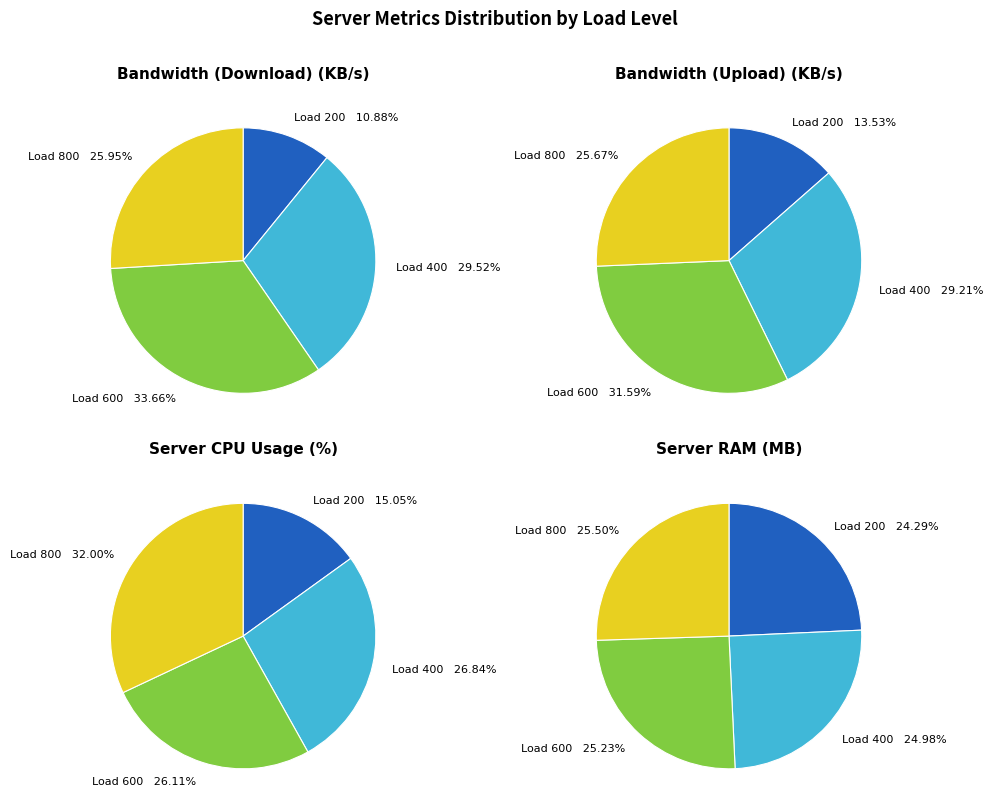

Which series has the widest spread of values?

Bandwidth (Download) (KB/s)